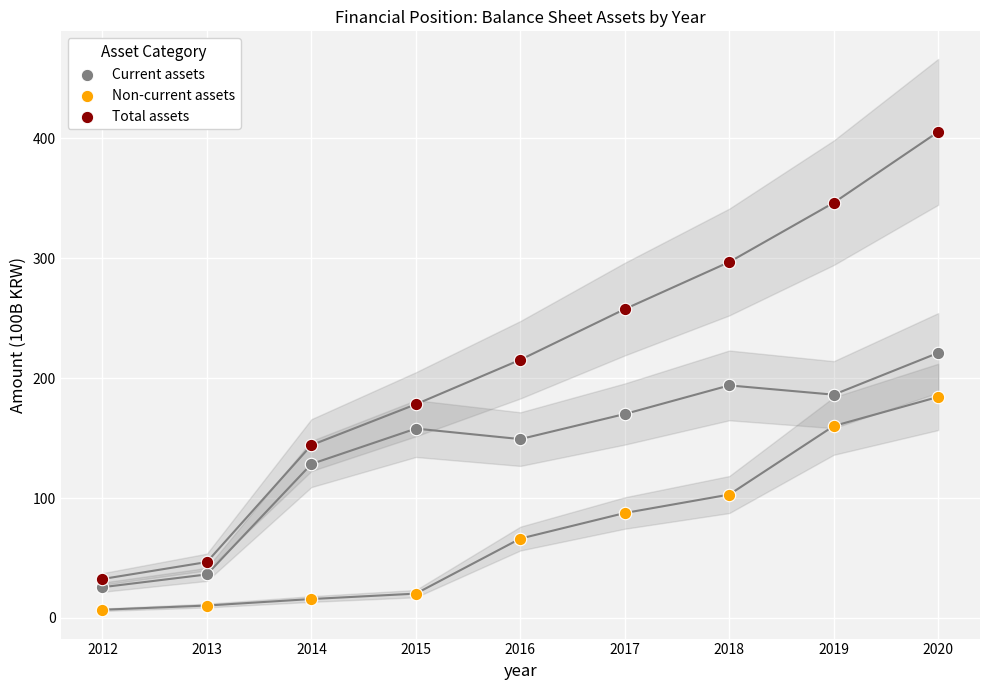

Across all data points, what is the range of X values (max minus min)?

8.0